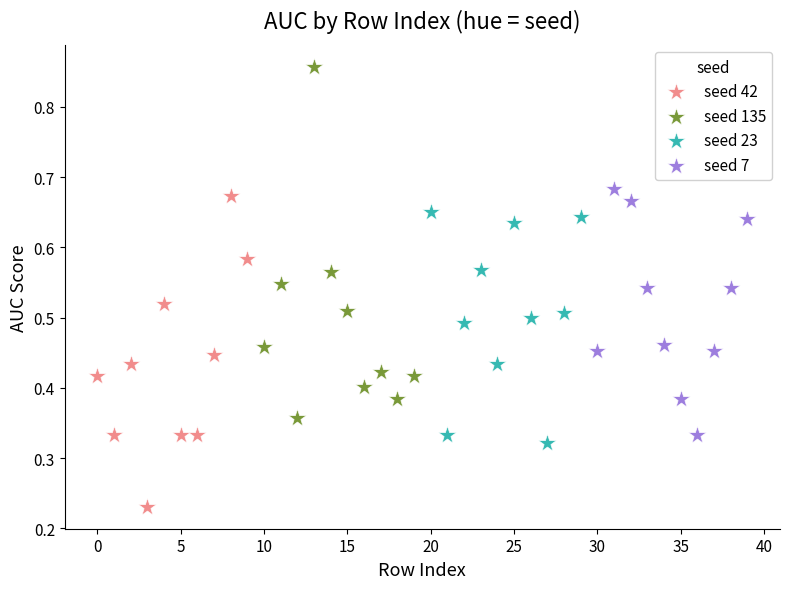

Which series reaches the minimum Y coordinate?

seed 42